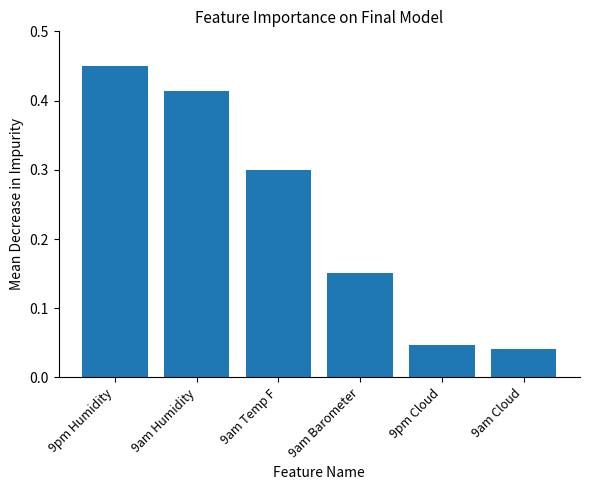

What is the sum of all values?

1.4